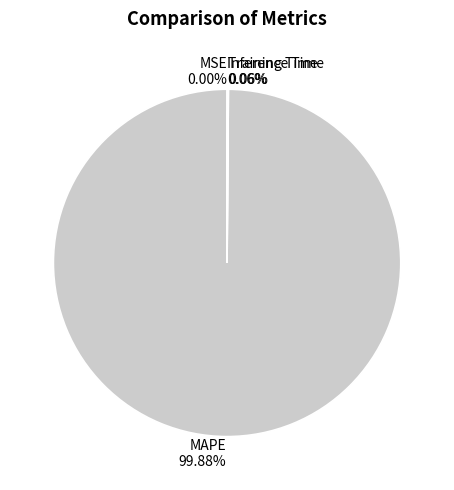

Does any single category account for the majority?

Yes